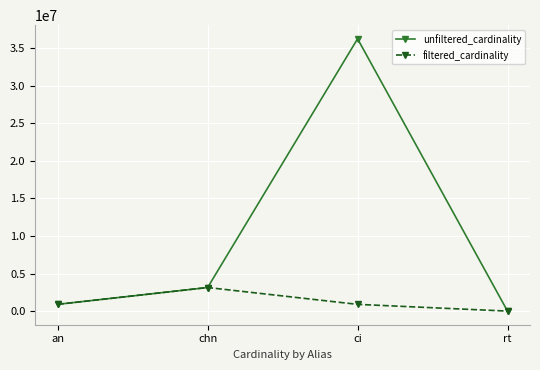

What is the greatest value displayed?

36244344